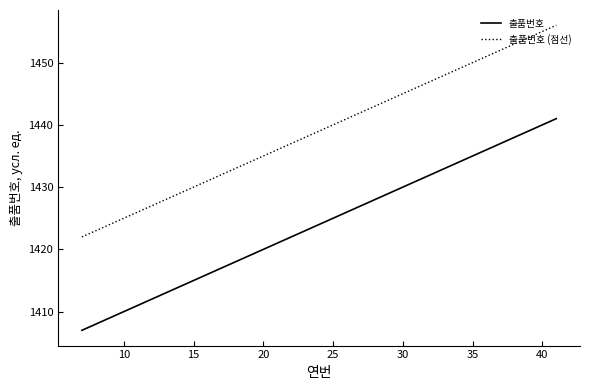

What is the minimum value for 출품번호 (점선)?

1422